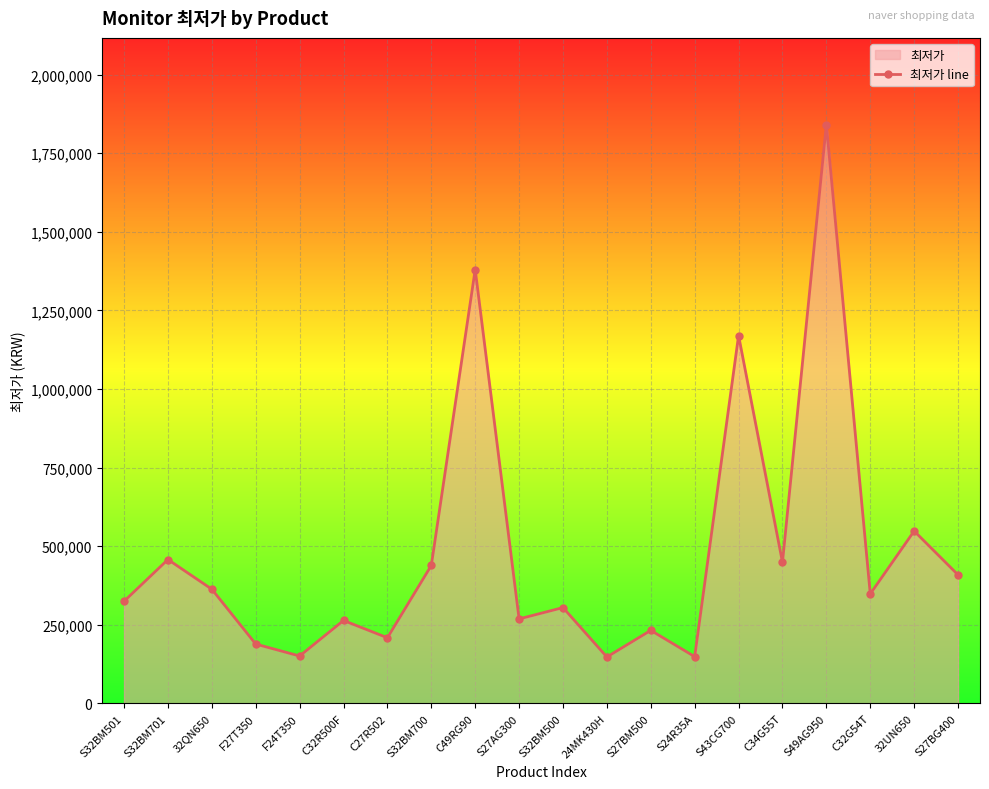

What is the maximum value shown in the chart?

1840430